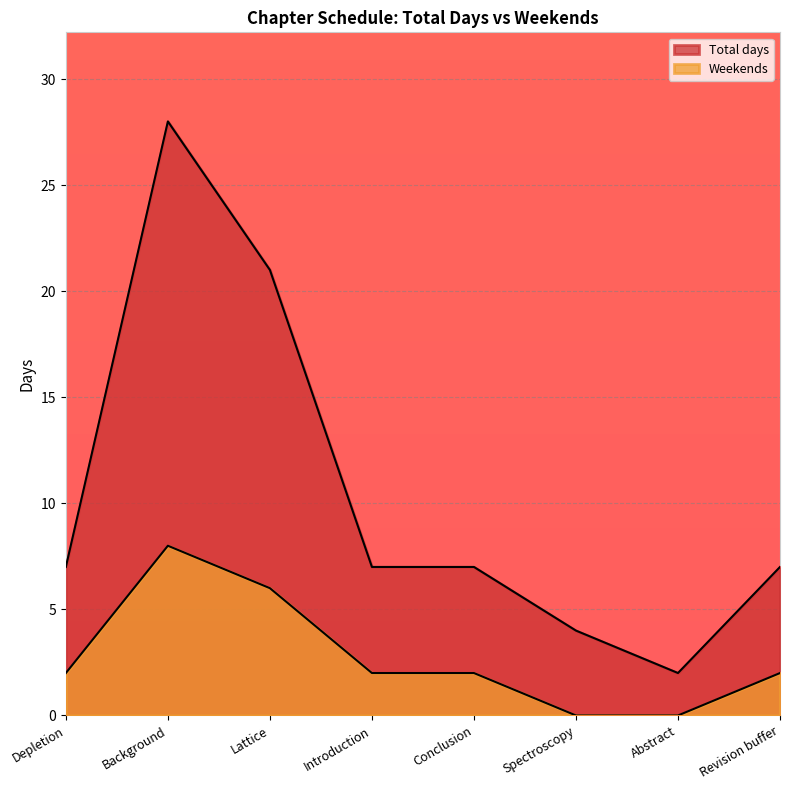

How many lines are shown in the chart?

2